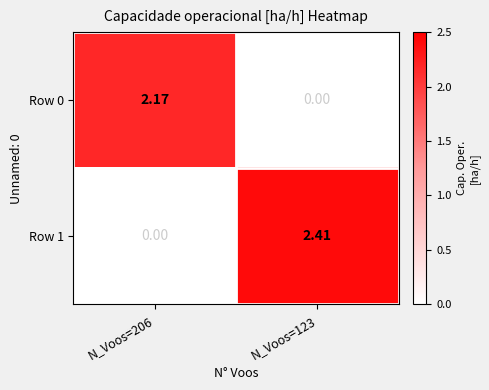

At which category is the sum across all series the highest?

N_Voos=123